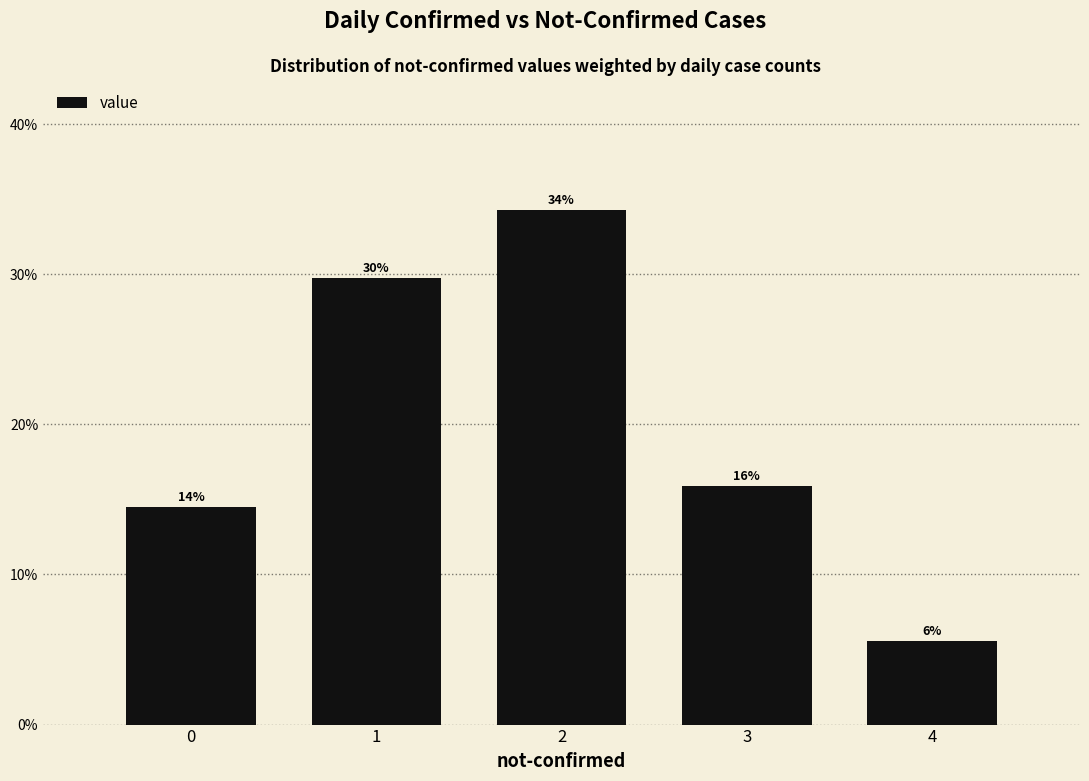

Are the bars horizontal?

No